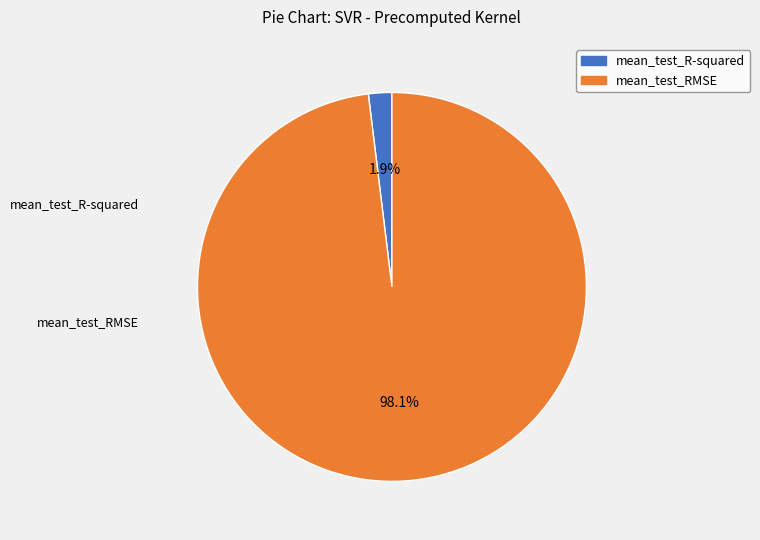

To the nearest percent, what percentage of the pie is mean_test_RMSE?

98%